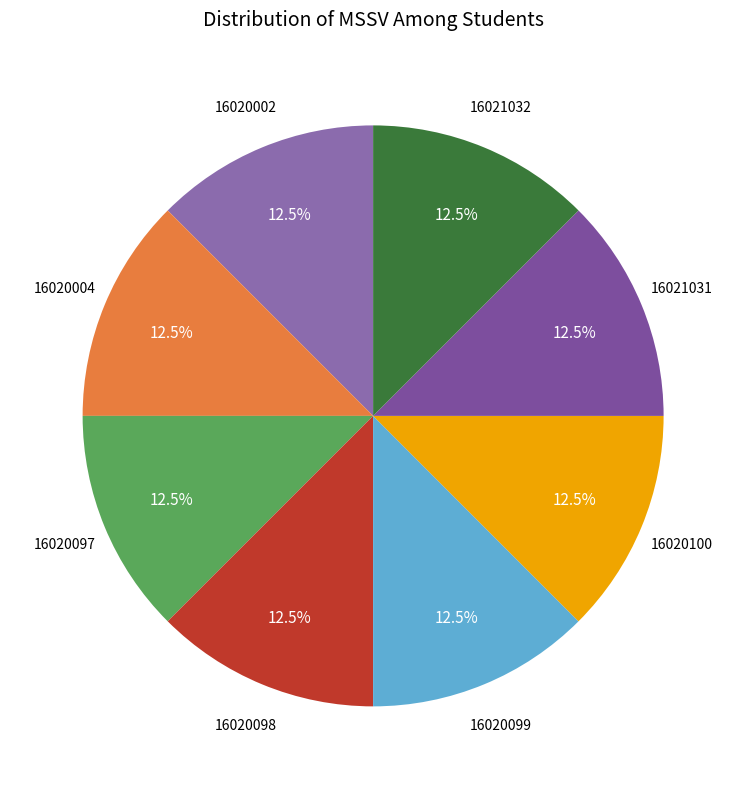

What is the ratio of the value at 16020004 to the value at 16020097?

1.0